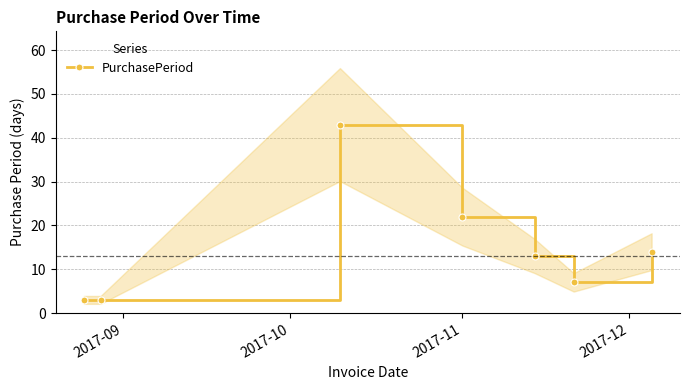

In PurchasePeriod, how many points are higher than both neighbors (excluding endpoints)?

1